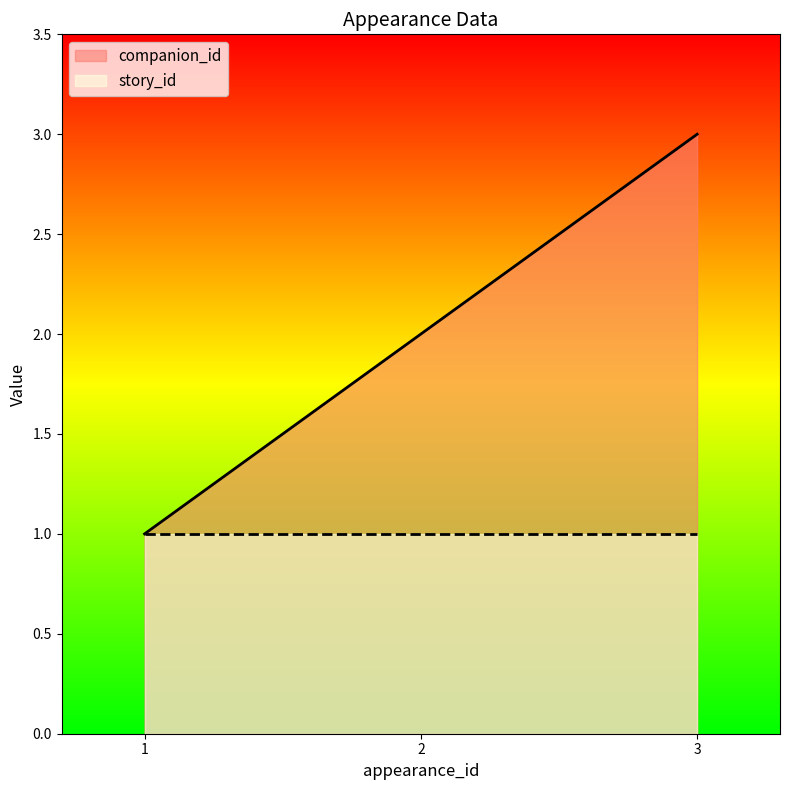

At which category does the chart reach its minimum across all series?

1